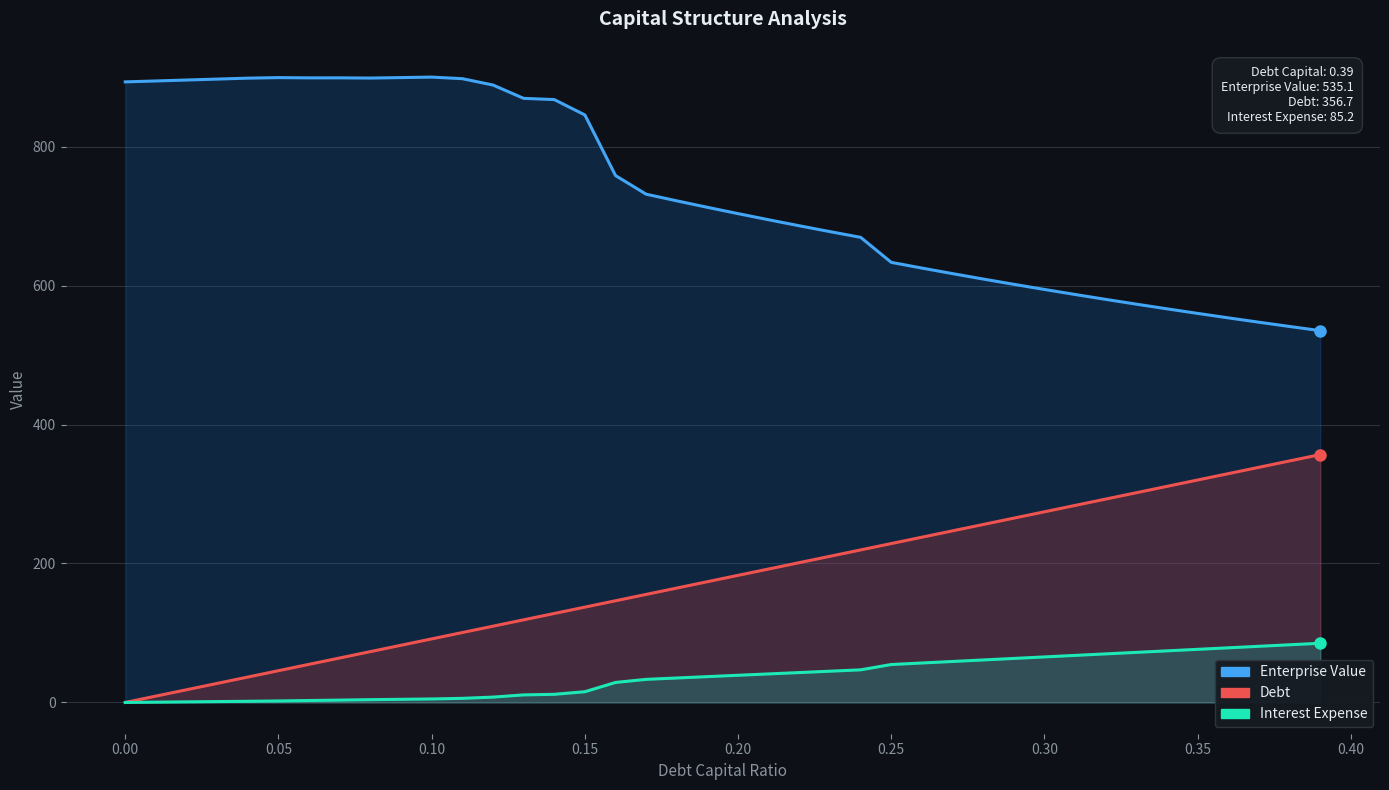

Reading left to right, transcribe all the data shown in this chart.

enterprise_value: 893.1	894.4	895.7	897.1	898.4	899.2	898.8	898.9	898.6	899.2	899.9	897.7	888.6	869.4	867.6	845.4	758.3	731.4	721.9	712.5	703.5	694.6	686.0	677.5	669.3	633.3	625.1	617.1	609.3	601.7	594.3	587.1	580.1	573.2	566.4	559.9	553.5	547.2	541.1	535.1
debt: 0.0	9.1	18.3	27.4	36.6	45.7	54.9	64.0	73.2	82.3	91.5	100.6	109.8	118.9	128.1	137.2	146.4	155.5	164.6	173.8	182.9	192.1	201.2	210.4	219.5	228.7	237.8	247.0	256.1	265.3	274.4	283.6	292.7	301.9	311.0	320.1	329.3	338.4	347.6	356.7
interest_expense: 0.0	0.4	0.8	1.3	1.7	2.2	2.8	3.4	4.0	4.5	5.0	5.9	7.7	10.9	11.7	15.4	28.8	33.2	35.2	37.2	39.1	41.1	43.0	45.0	46.9	54.6	56.8	59.0	61.2	63.3	65.5	67.7	69.9	72.1	74.3	76.5	78.6	80.8	83.0	85.2